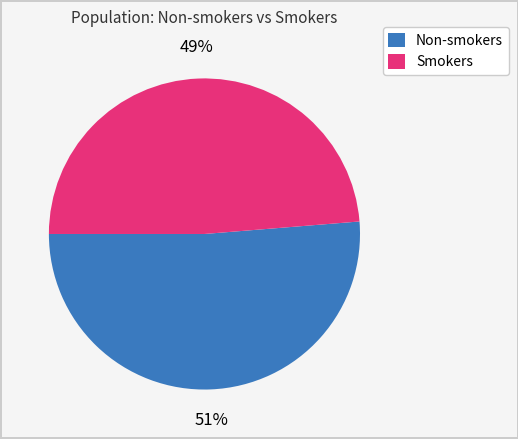

To the nearest percent, what is the combined percentage of Smokers and Non-smokers?

100%